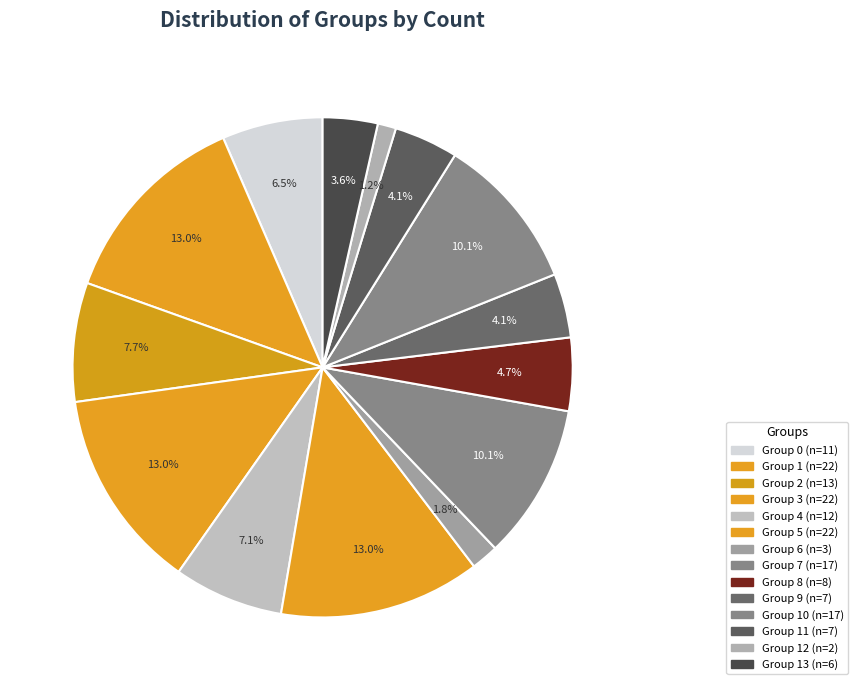

Rank the categories by value from highest to lowest.

1, 3, 5, 7, 10, 2, 4, 0, 8, 9, 11, 13, 6, 12